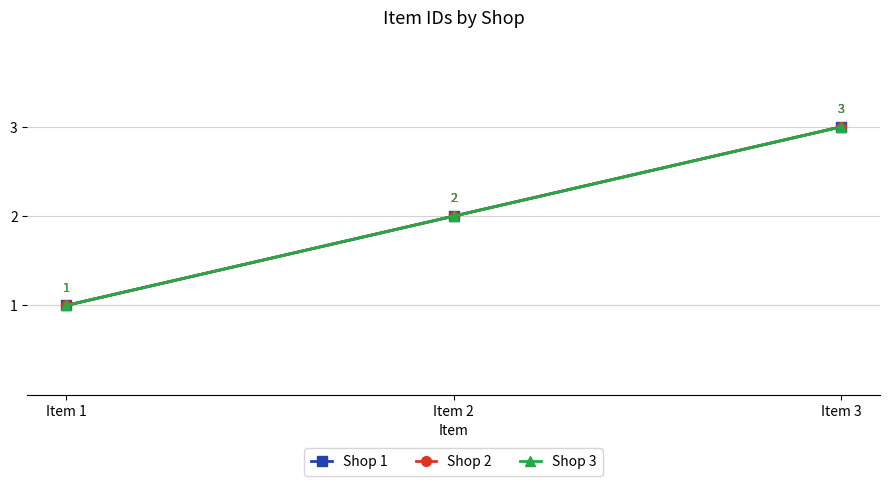

Reading left to right, transcribe all the data shown in this chart.

Shop 1: 1	2	3
Shop 2: 1	2	3
Shop 3: 1	2	3